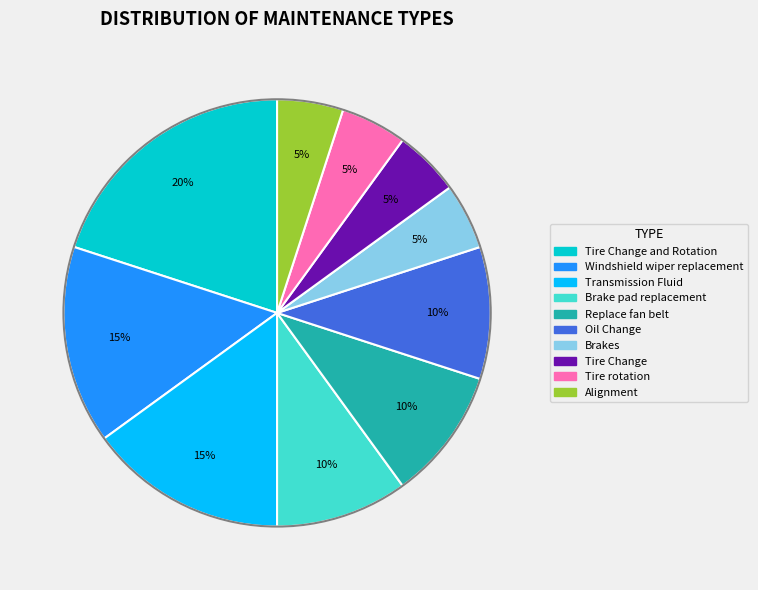

How many slices are in this pie chart?

10